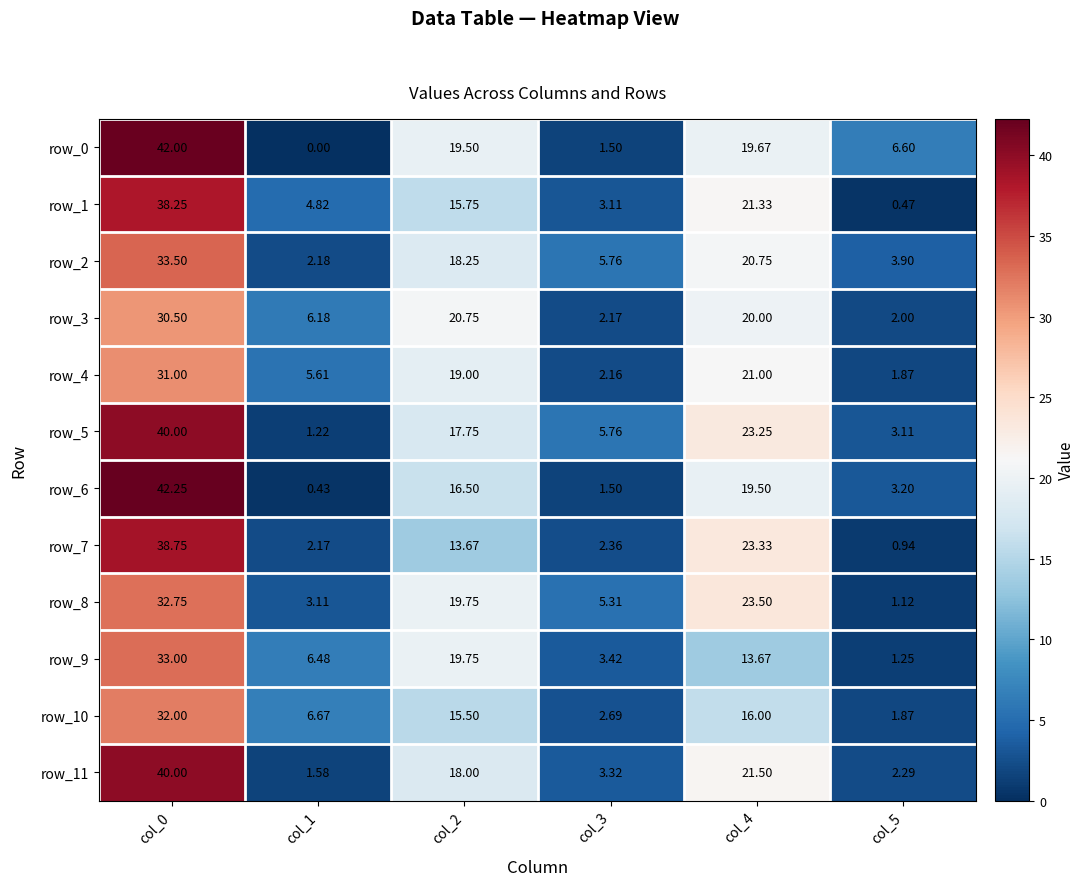

How many values in the row_6 series are below 16?

3